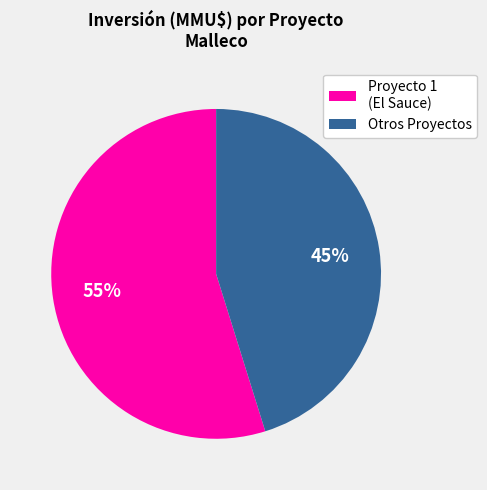

Count the number of slices in the pie.

2